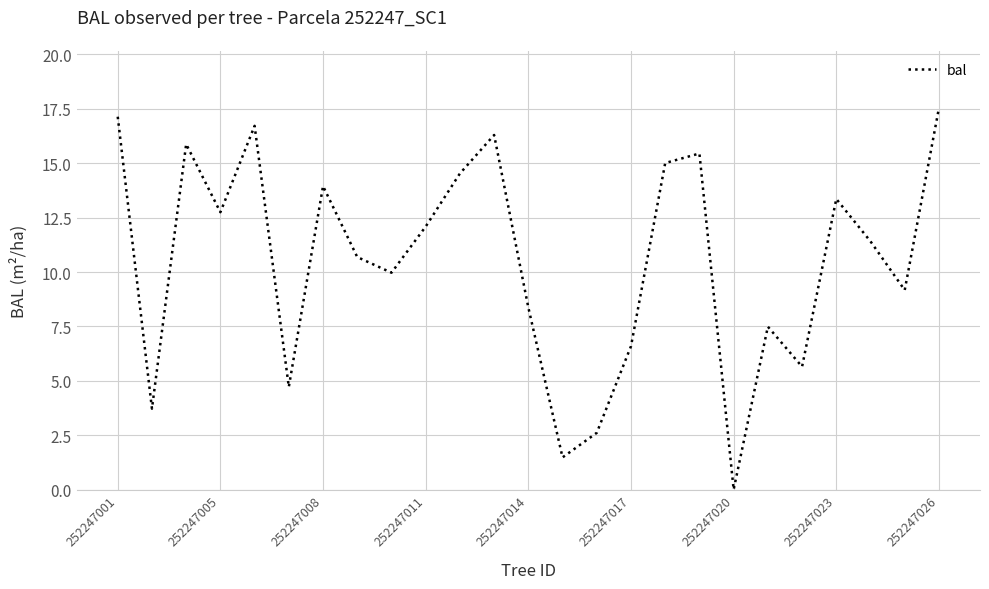

What is the average value?

10.5